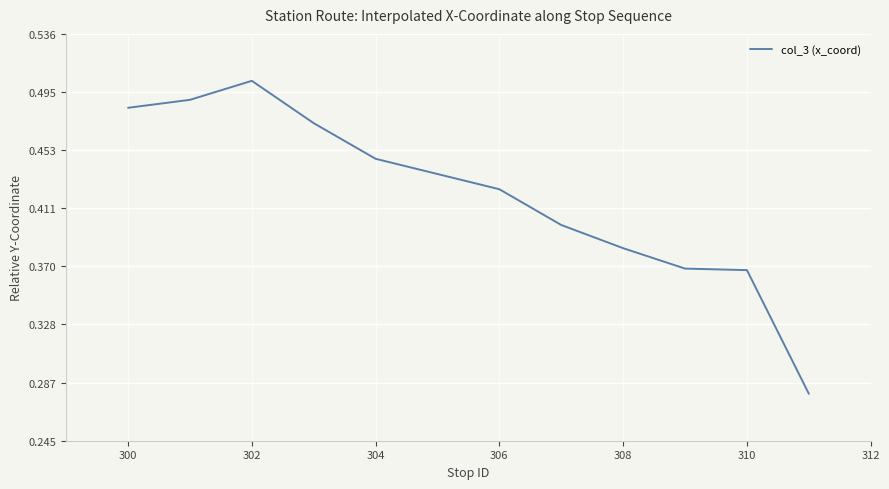

True or false: there are more than 1 points higher than both neighbors.

False